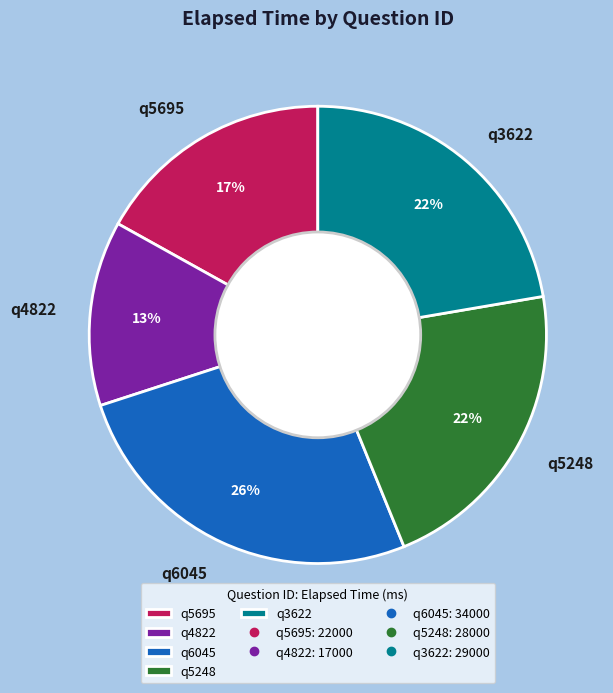

Is it true that q5248 is 22% of the pie?

True